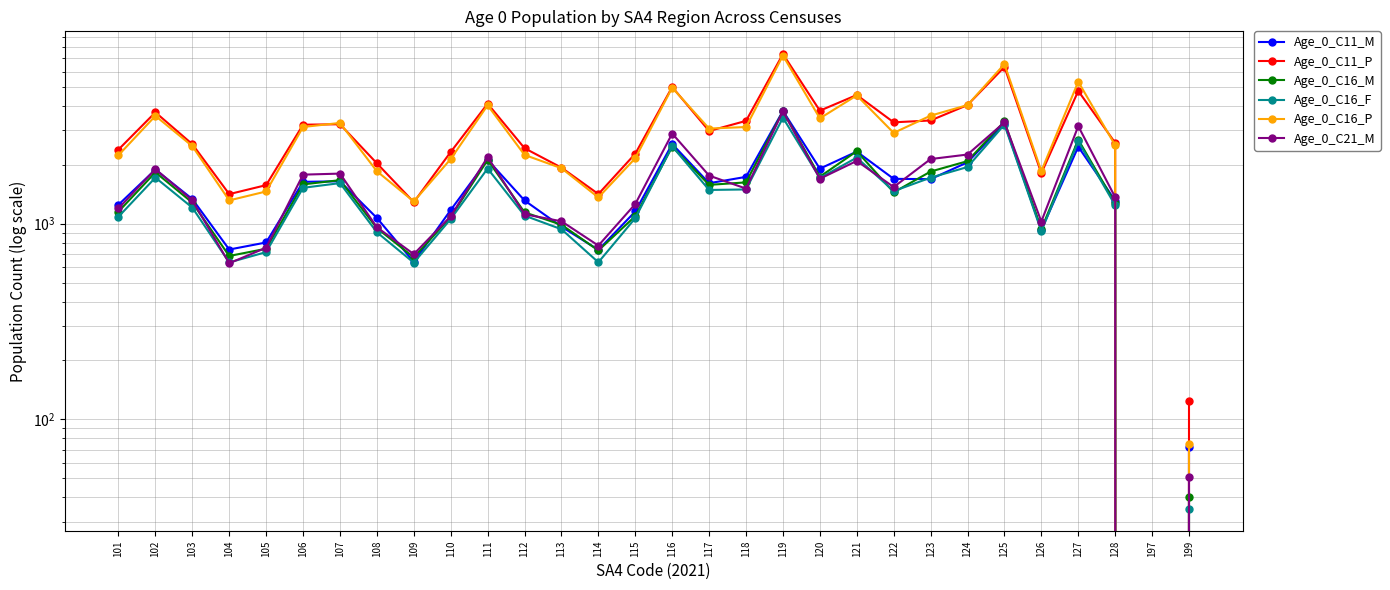

Reading right to left, list all the values displayed in this chart.

Age_0_C11_M: 72	0	1314	2475	930	3253	2060	1690	1696	2337	1912	3773	1736	1611	2555	1155	735	966	1315	2121	1175	638	1070	1648	1637	802	738	1337	1891	1251
Age_0_C11_P: 124	0	2592	4773	1812	6333	4043	3372	3299	4550	3784	7369	3356	2979	5001	2280	1418	1935	2433	4108	2327	1289	2036	3225	3208	1575	1417	2551	3711	2395
Age_0_C16_M: 40	0	1274	2689	938	3335	2089	1848	1447	2349	1739	3760	1627	1580	2477	1093	730	988	1143	2118	1082	673	949	1670	1589	745	684	1282	1832	1153
Age_0_C16_F: 35	0	1242	2633	916	3212	1949	1720	1468	2177	1713	3481	1497	1488	2487	1068	635	937	1100	1915	1057	632	904	1613	1526	716	634	1209	1721	1086
Age_0_C16_P: 75	0	2518	5323	1858	6548	4042	3569	2913	4529	3457	7241	3122	3065	4962	2162	1362	1922	2248	4032	2142	1299	1855	3275	3123	1462	1316	2493	3559	2240
Age_0_C21_M: 51	0	1366	3153	1026	3297	2258	2141	1540	2094	1698	3757	1512	1762	2891	1261	773	1029	1118	2191	1092	699	959	1804	1782	754	628	1316	1902	1198